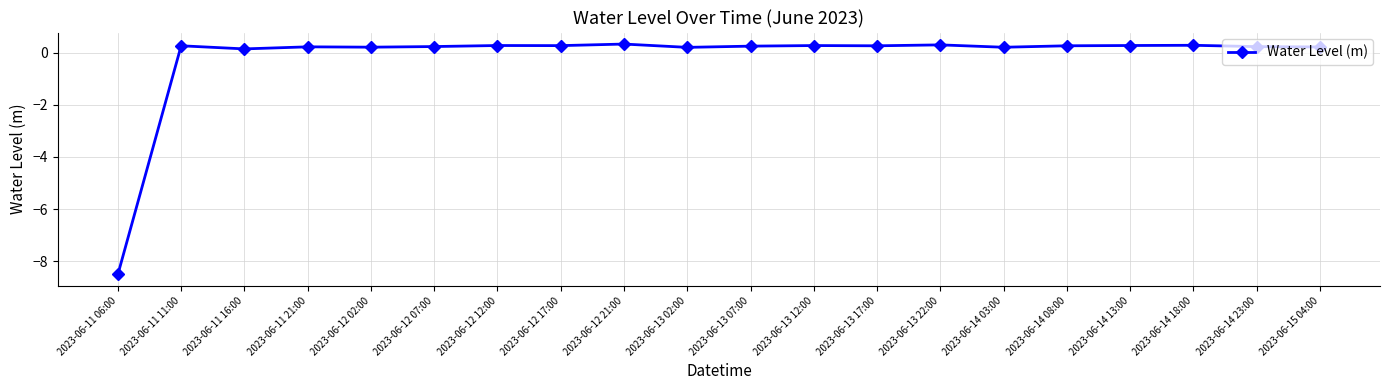

What is the sum of the values at 2023-06-13 02:00 and 2023-06-12 02:00?

0.4